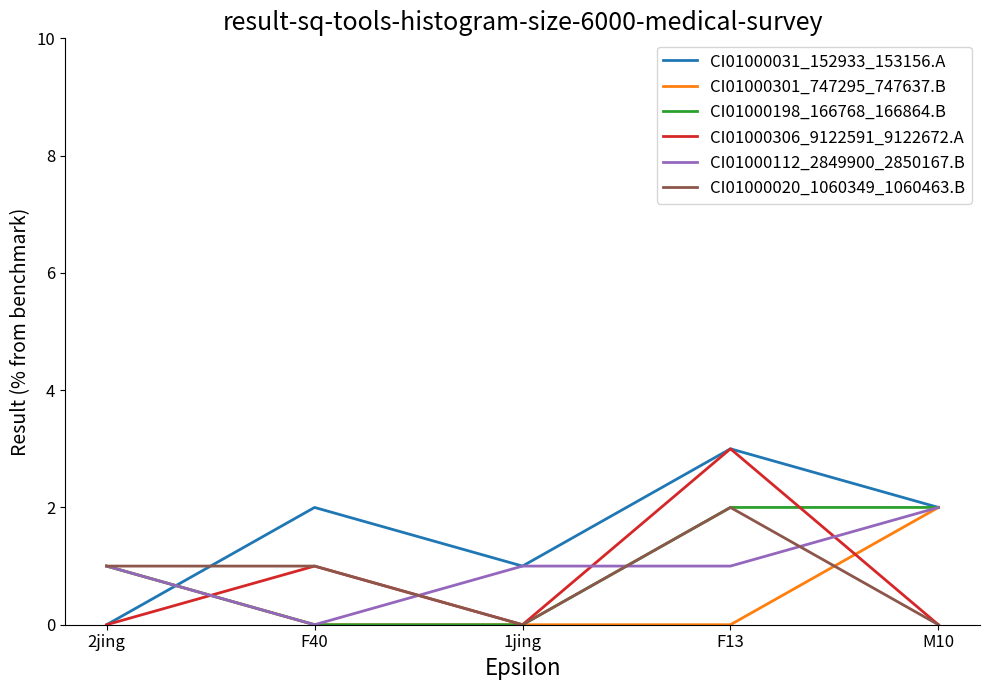

How many lines are shown in the chart?

6